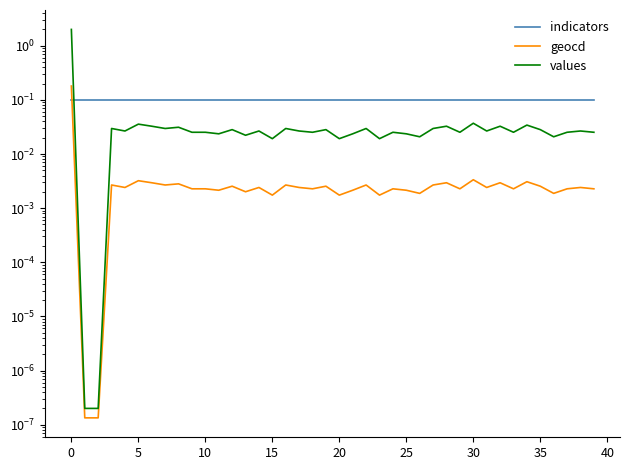

List the series in order of their overall mean, lowest first.

geocd, values, indicators